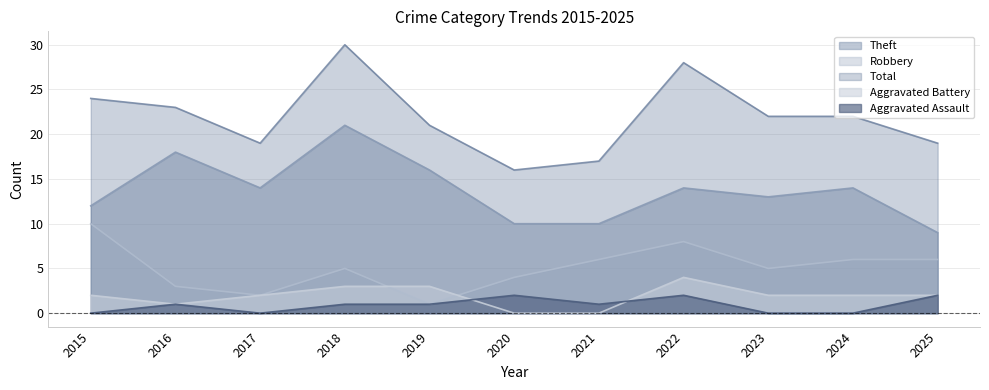

What is the difference between the second highest and second lowest values in the Theft series?

8